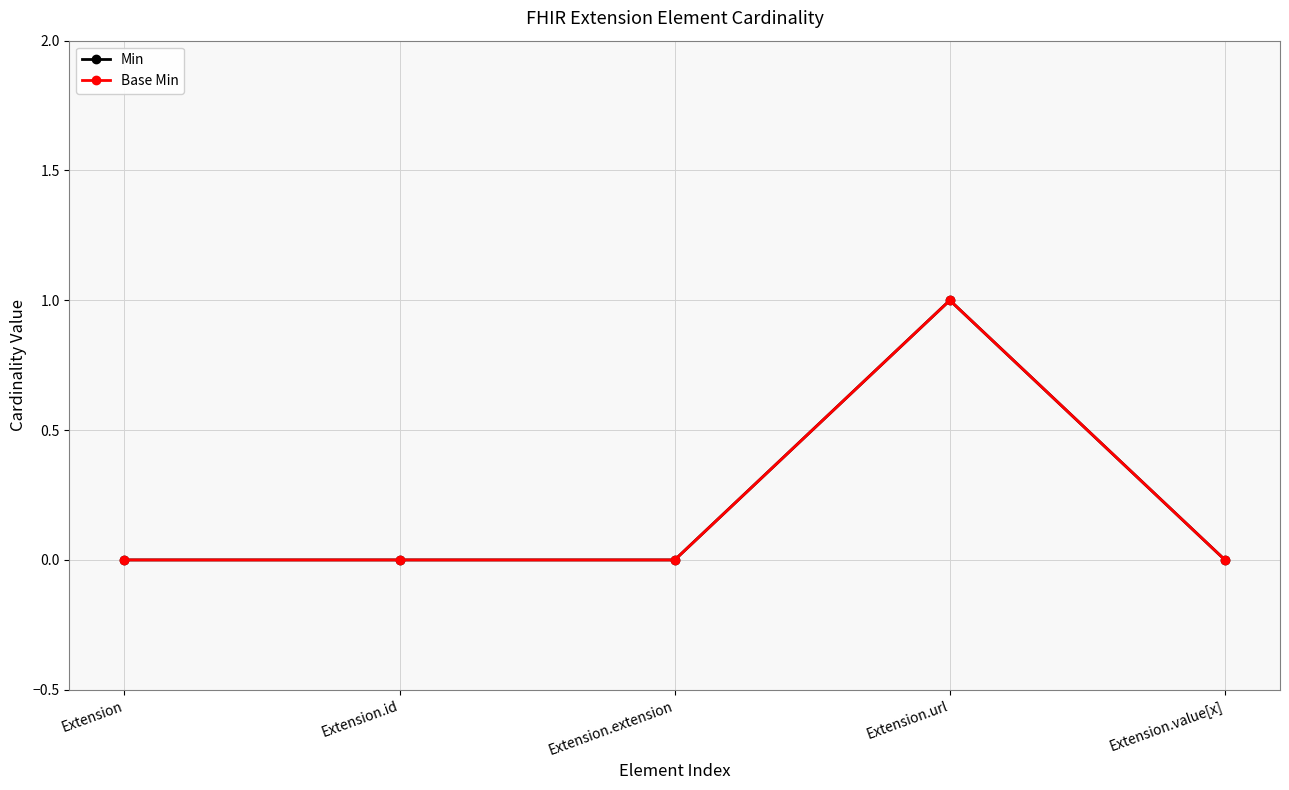

True or false: Min has more than 0 interior local peaks.

True